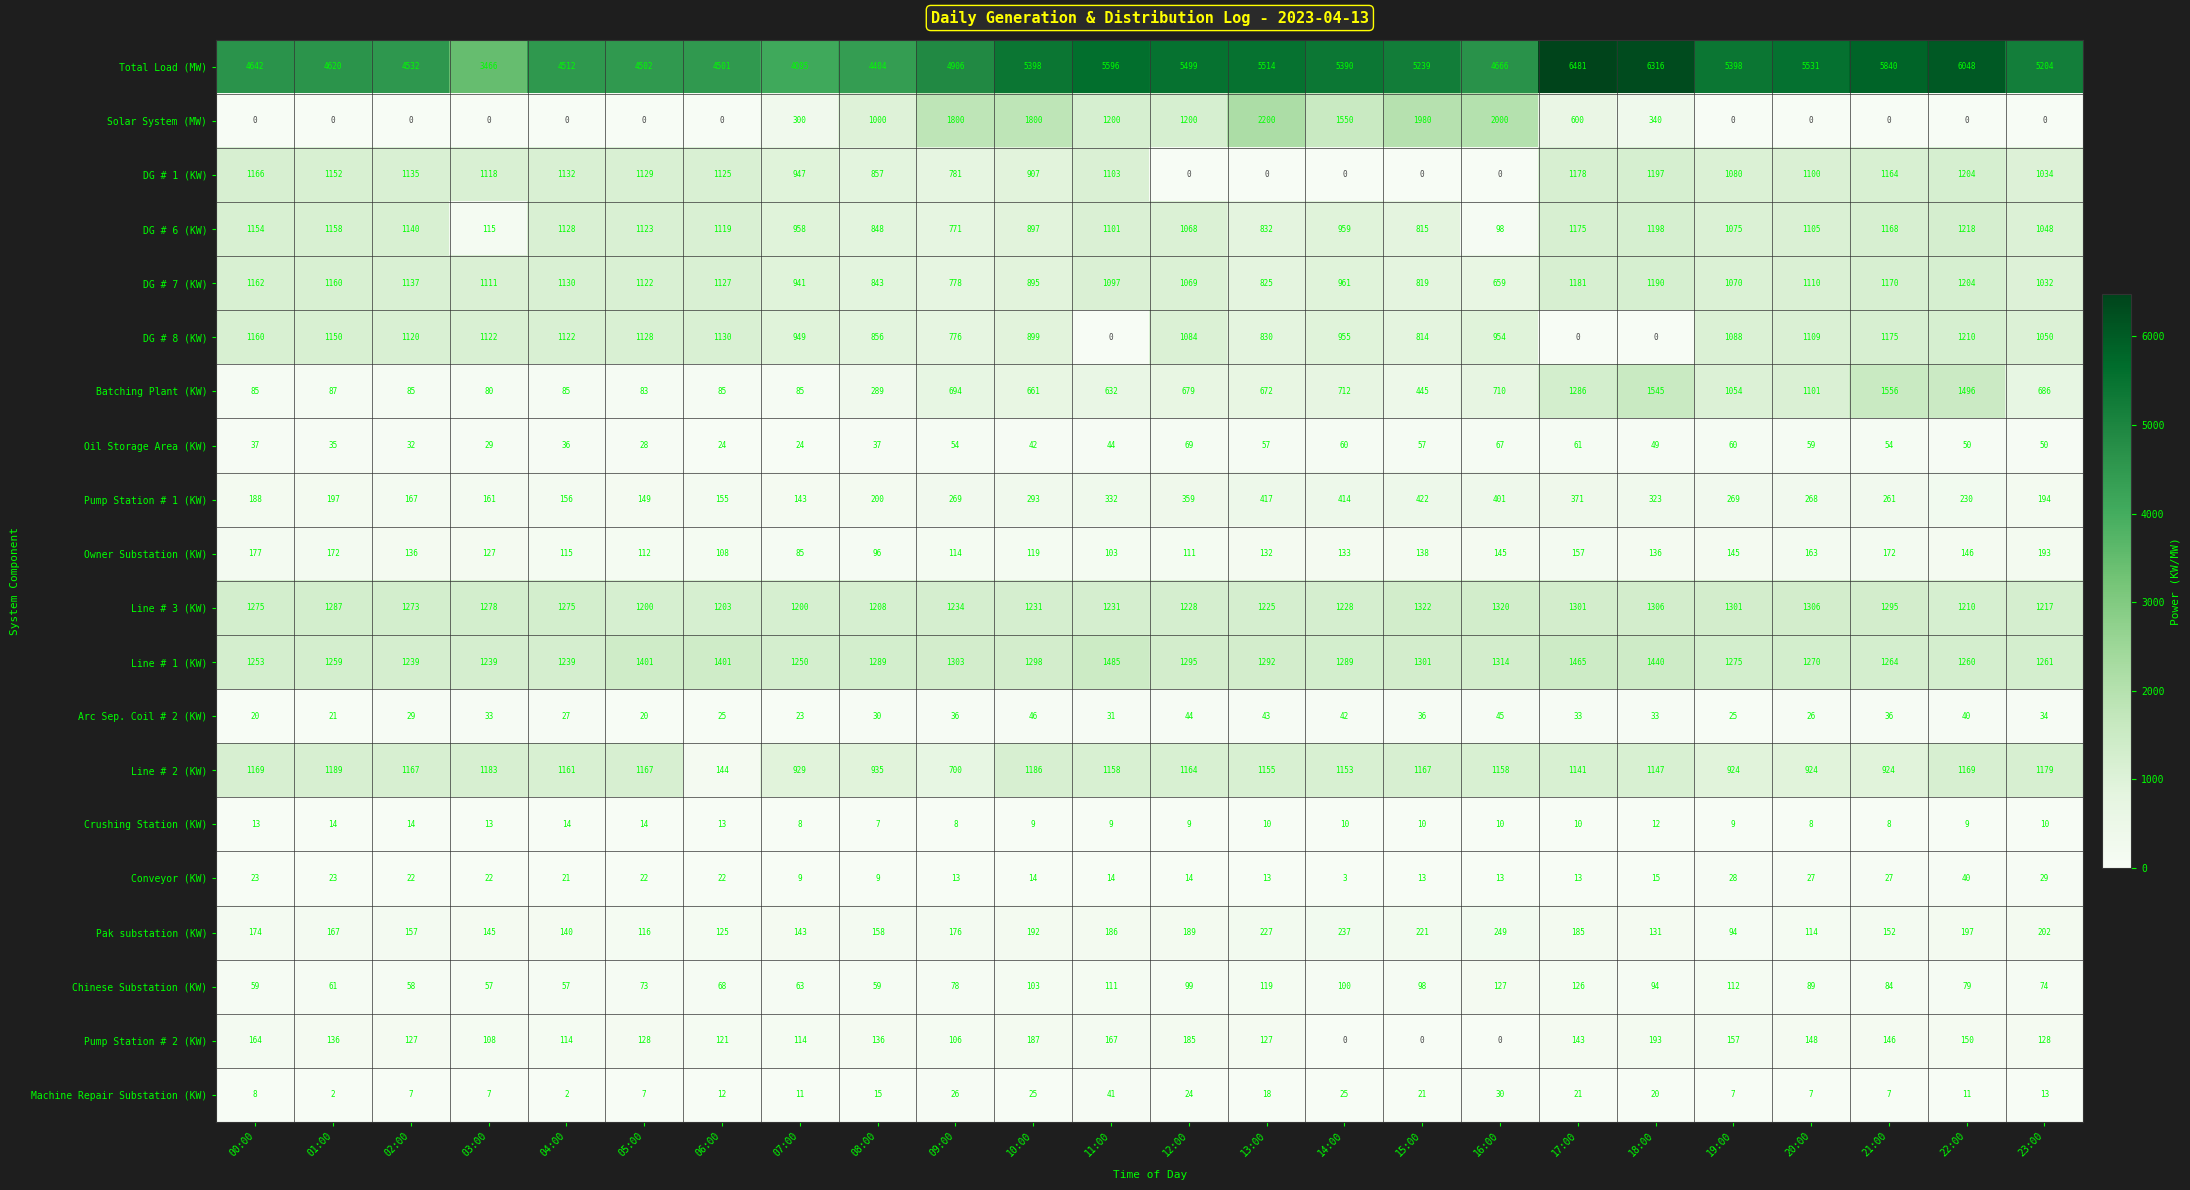

At how many categories does at least one series exceed 4917?

13